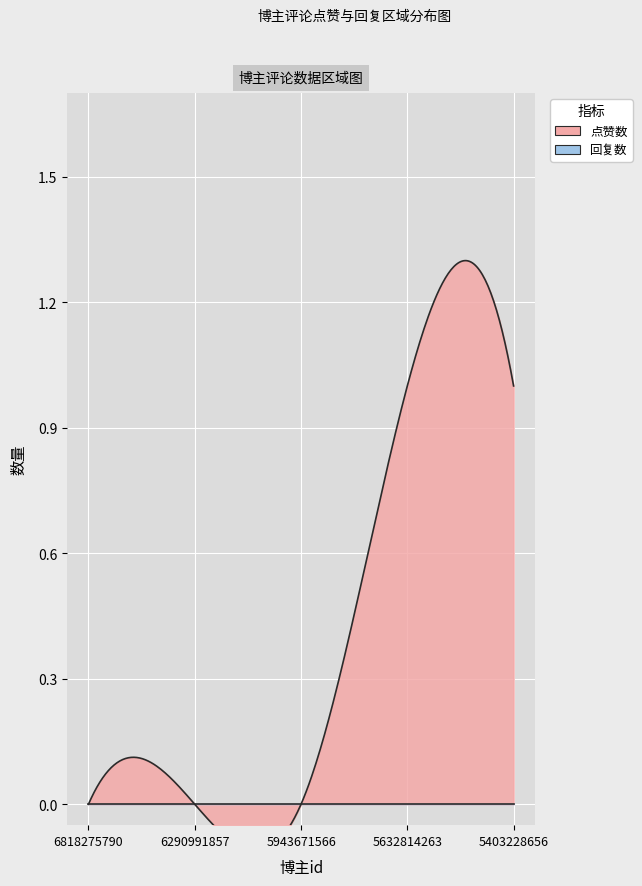

At which label is 点赞数 closest to 0?

6818275790